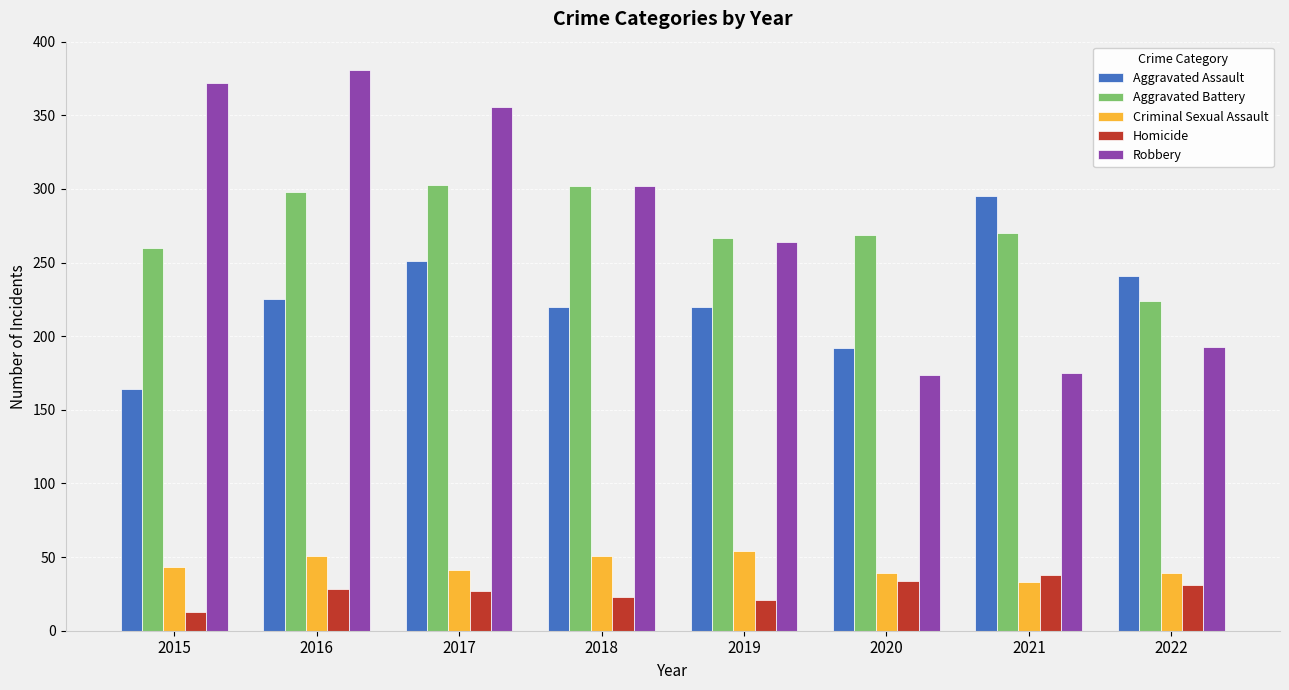

What is the spread (max minus min) of values at 2018?

279